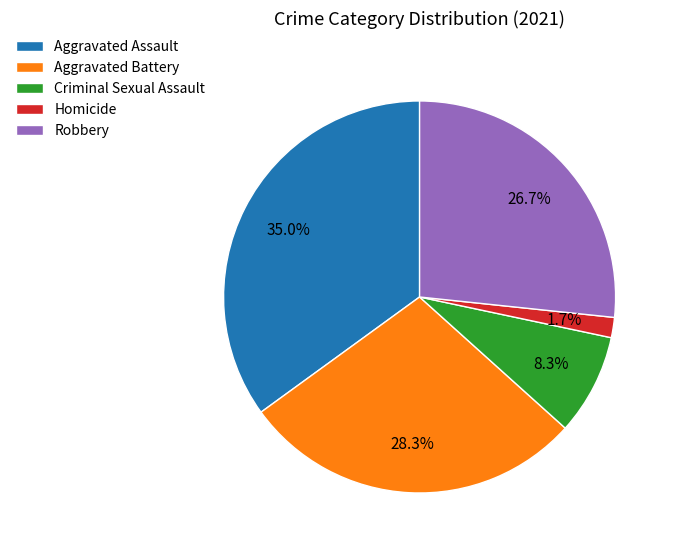

To the nearest percent, what is the difference between the largest and smallest slice percentages?

33%